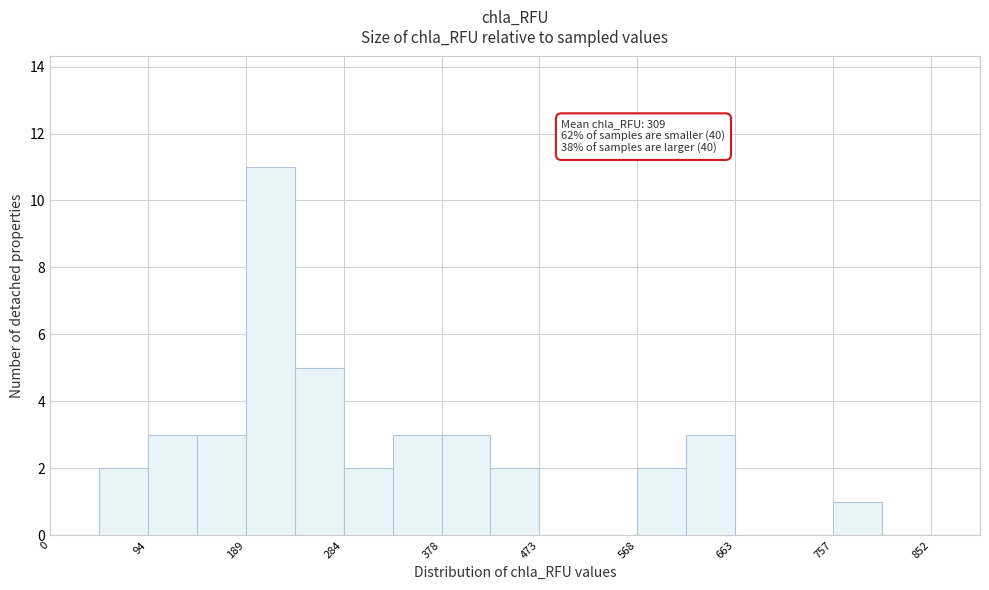

Over which range of the x-axis is the bar tallest?

190 to 240